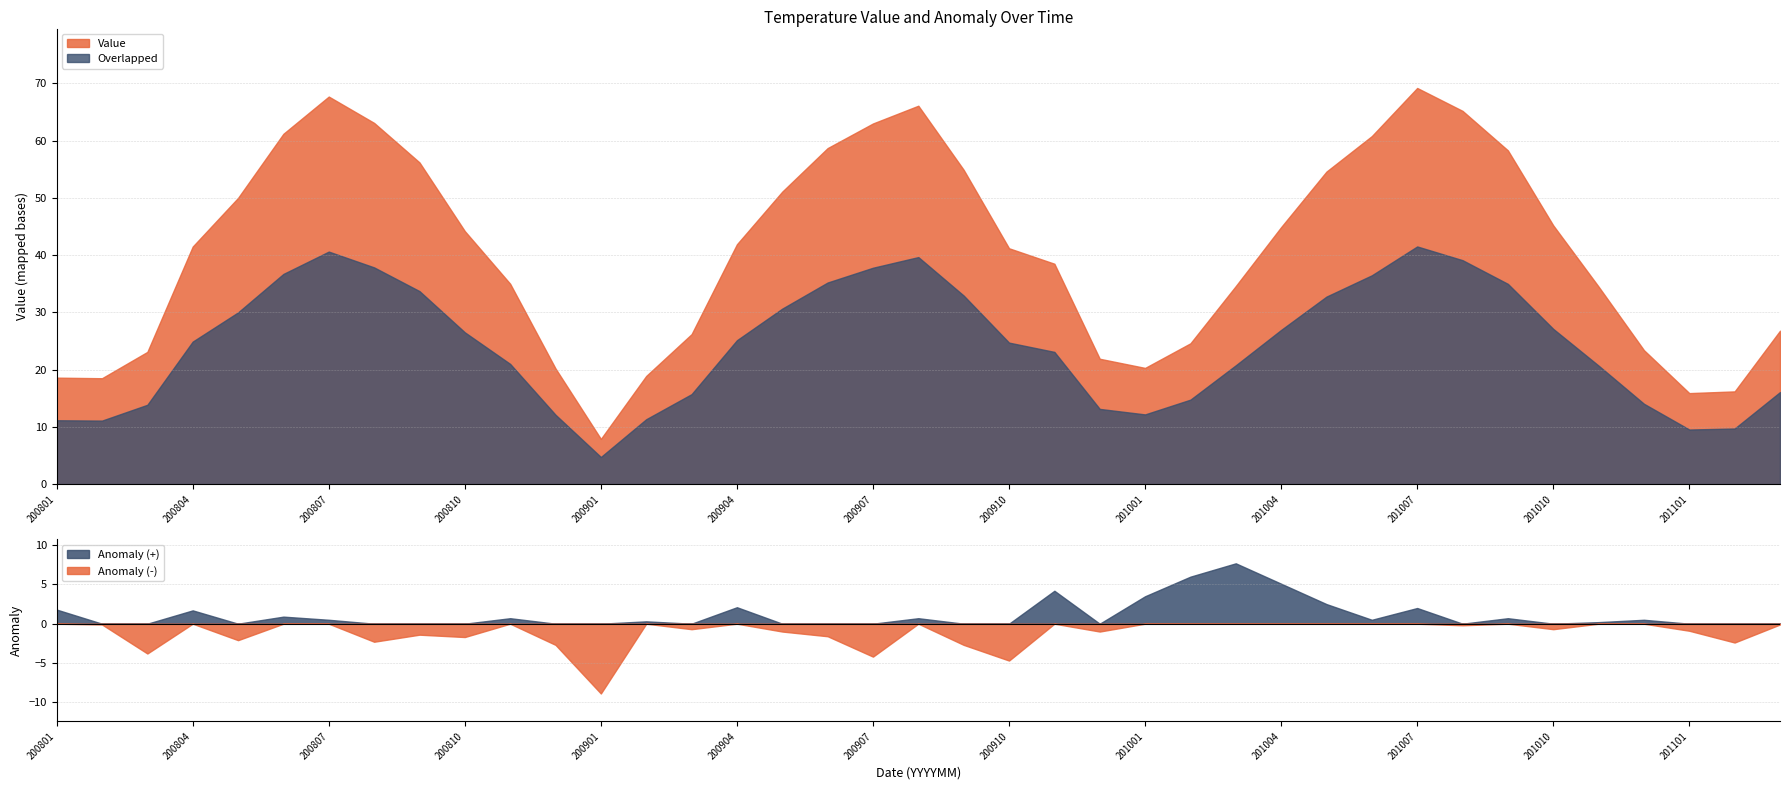

What is the difference between the highest and lowest values at 201009?

57.6